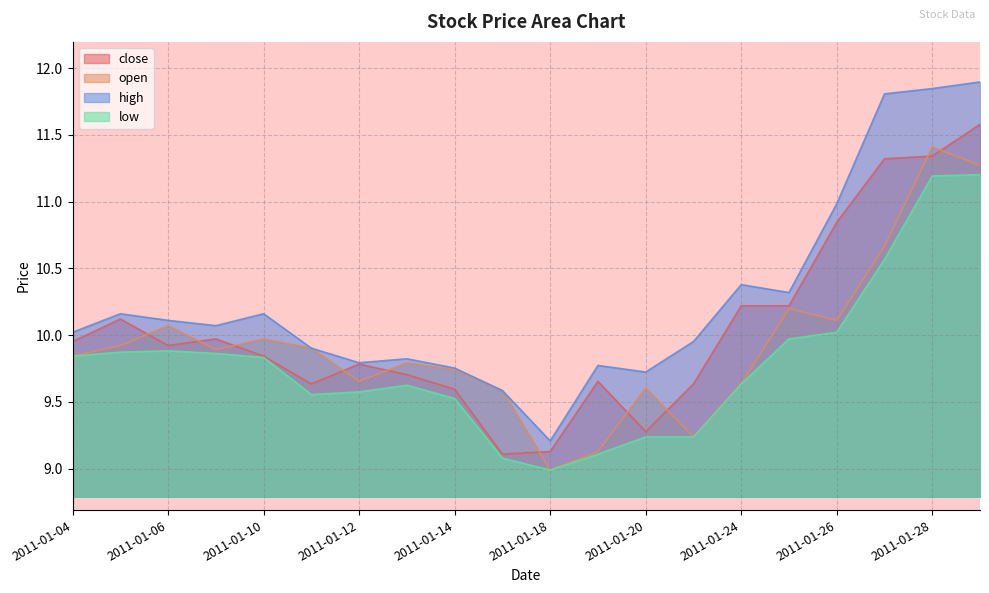

What is the difference between the high values at 2011-01-31 and 2011-01-07?

1.8